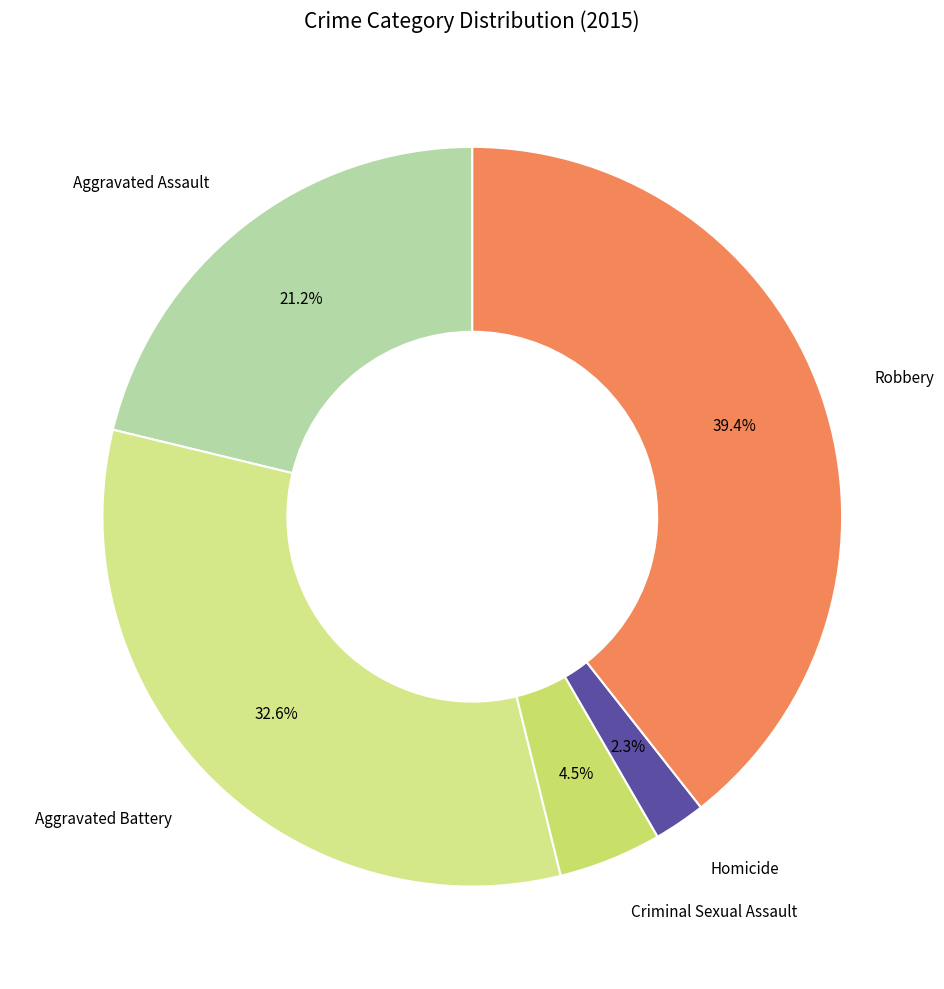

Which has a higher value, Aggravated Battery or Aggravated Assault?

Aggravated Battery